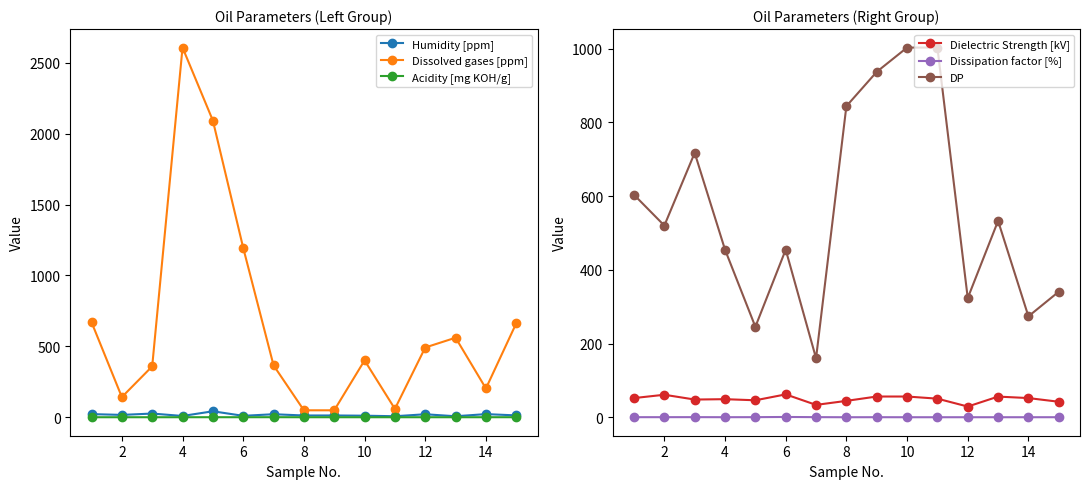

True or false: Dissolved gases [ppm] and Acidity [mg KOH/g] cross at least once.

False